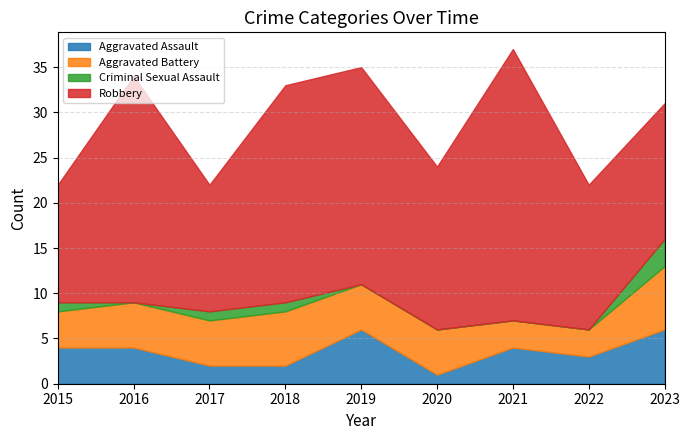

How many data points in Robbery are above 18?

4